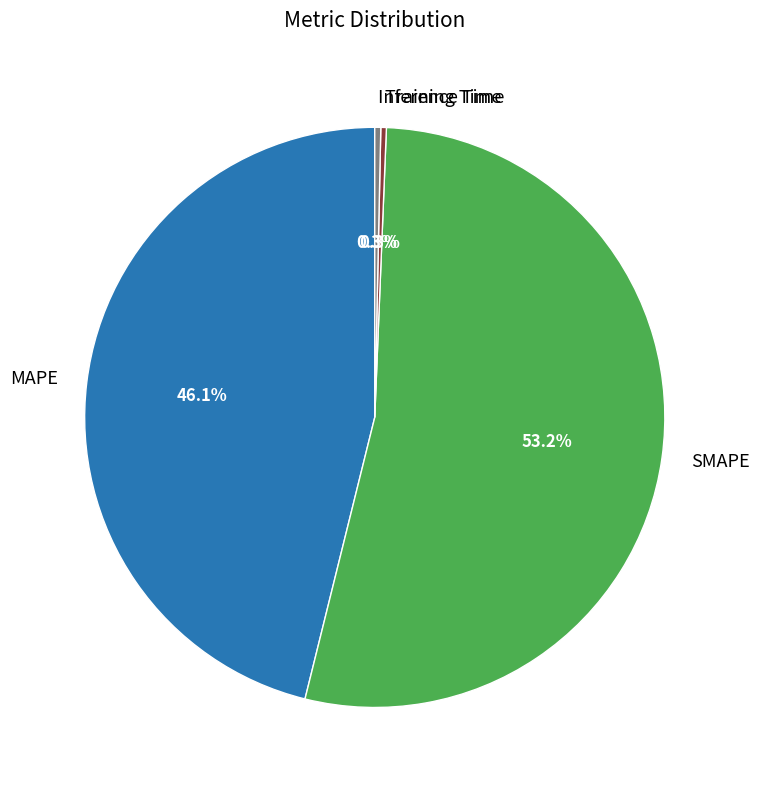

Which category accounts for the majority?

SMAPE